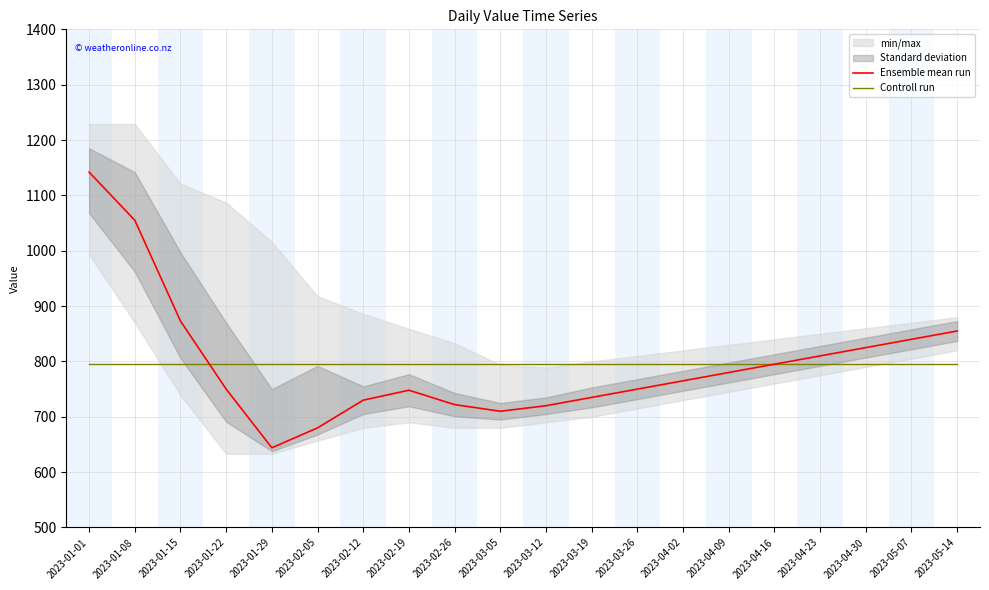

Which series ends up on top after the final intersection of Ensemble mean run and Controll run?

Ensemble mean run